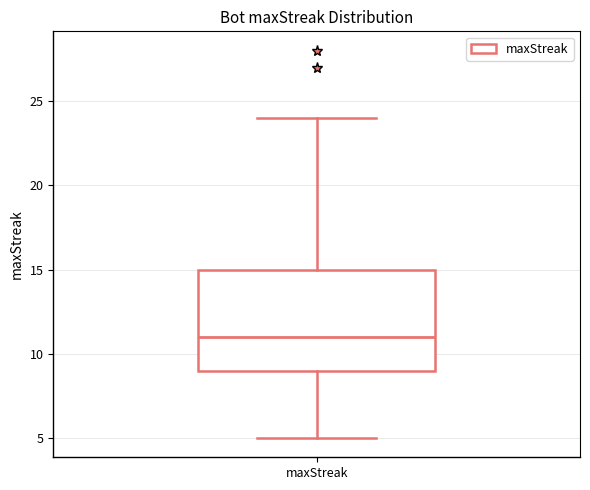

Read this box plot against the y-axis: the position of the median line, the range covered by the box, and the ends of both whiskers. The values are not printed on the chart, so give them approximately, as read against the axis.

median 11, box 9 to 15, whiskers 5 to 24